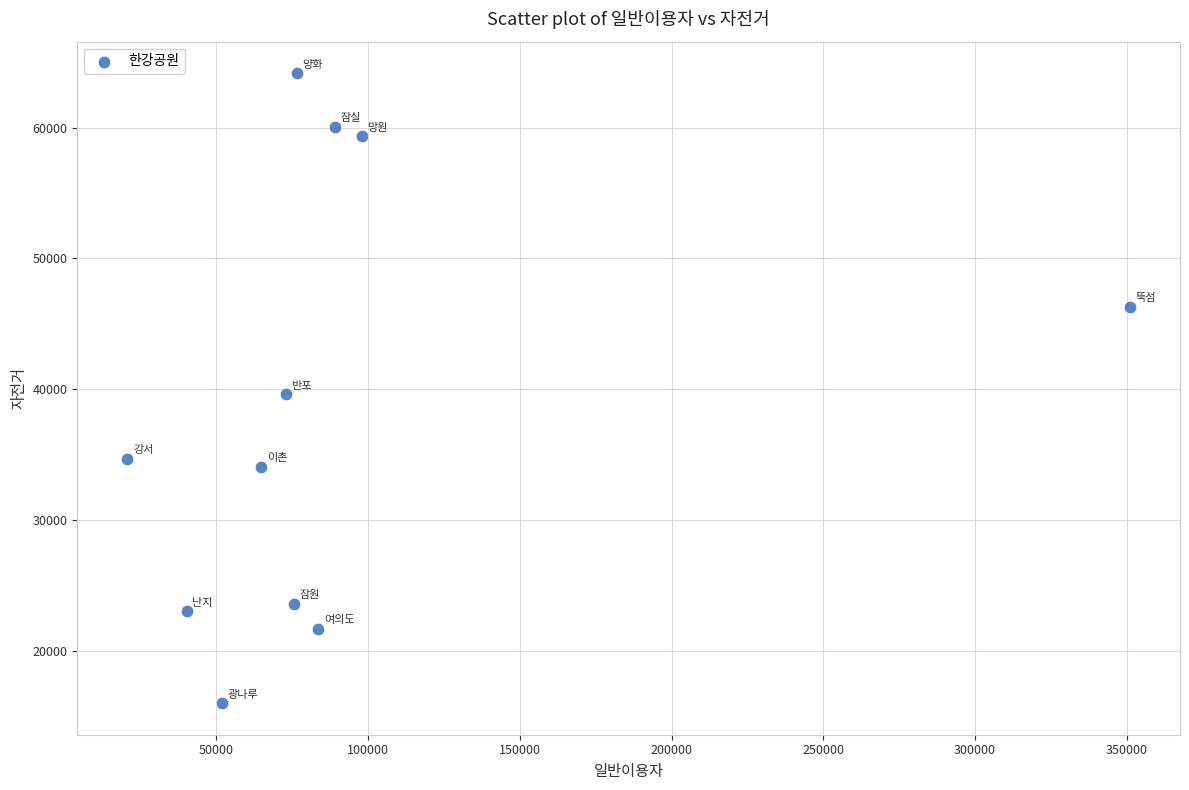

What is the average X value?

93104